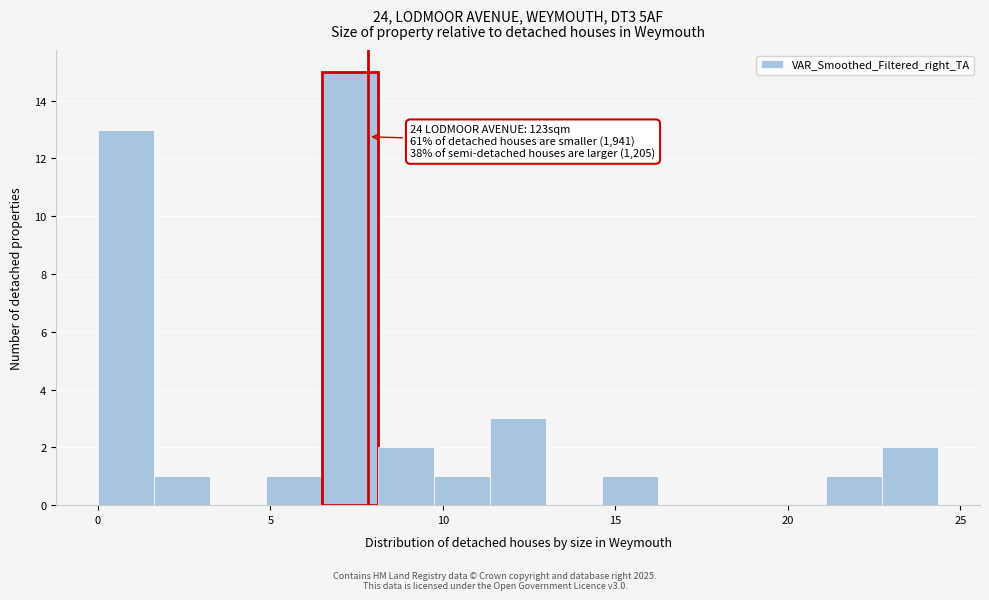

Read against the x-axis, roughly where is the centre of the tallest bar?

7.5